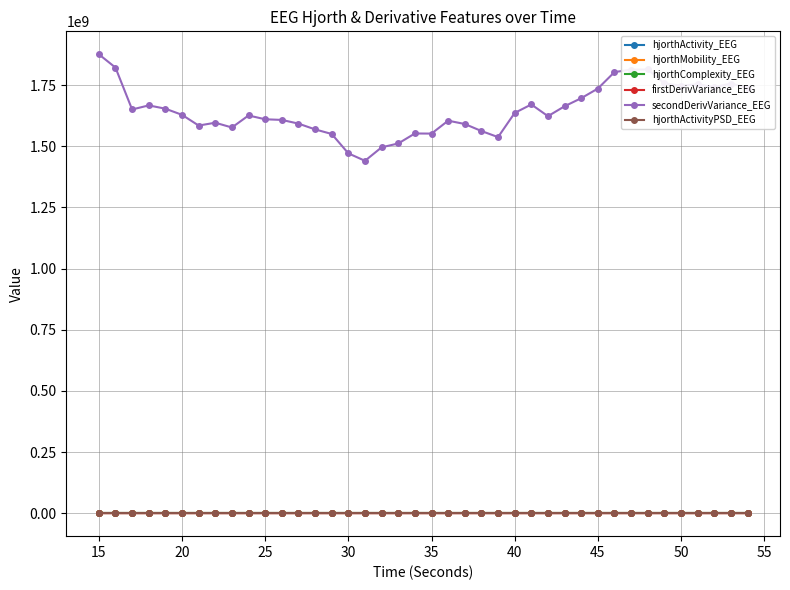

True or false: hjorthActivityPSD_EEG and firstDerivVariance_EEG cross at least once.

False